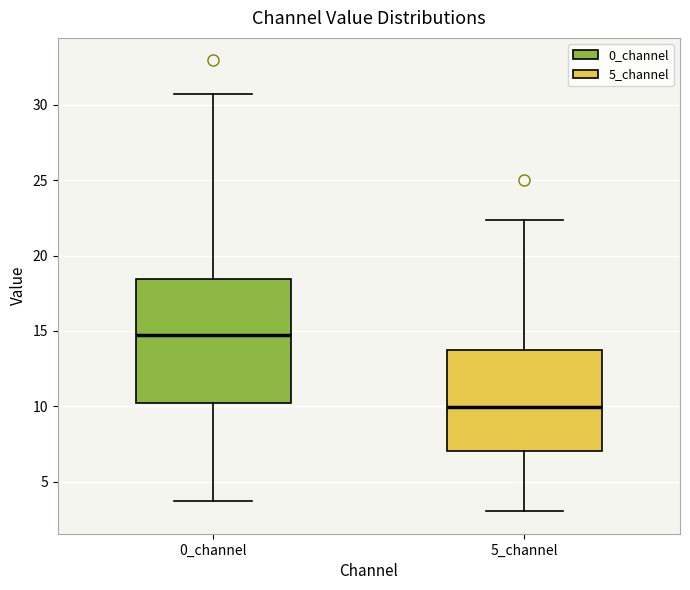

Which box is the tallest, from its lower edge to its upper edge?

0_channel